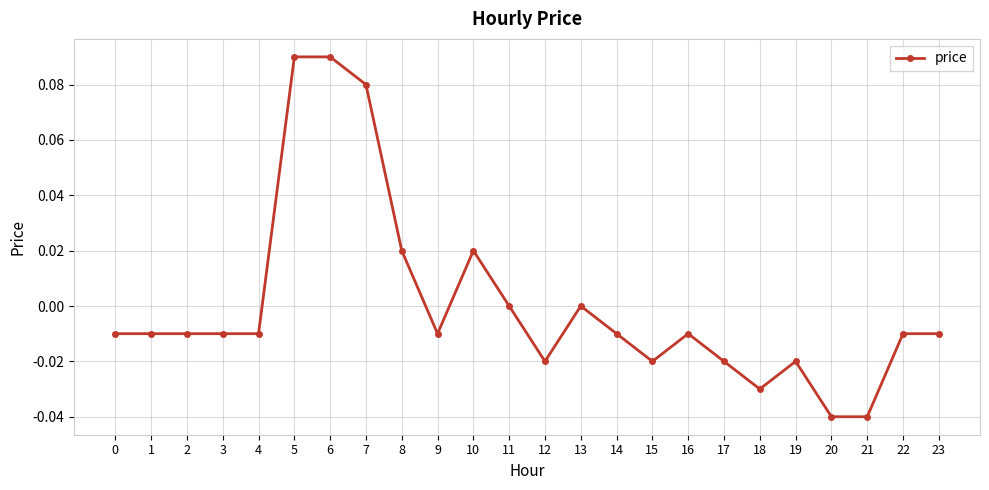

At which label does the data first exceed 0?

5